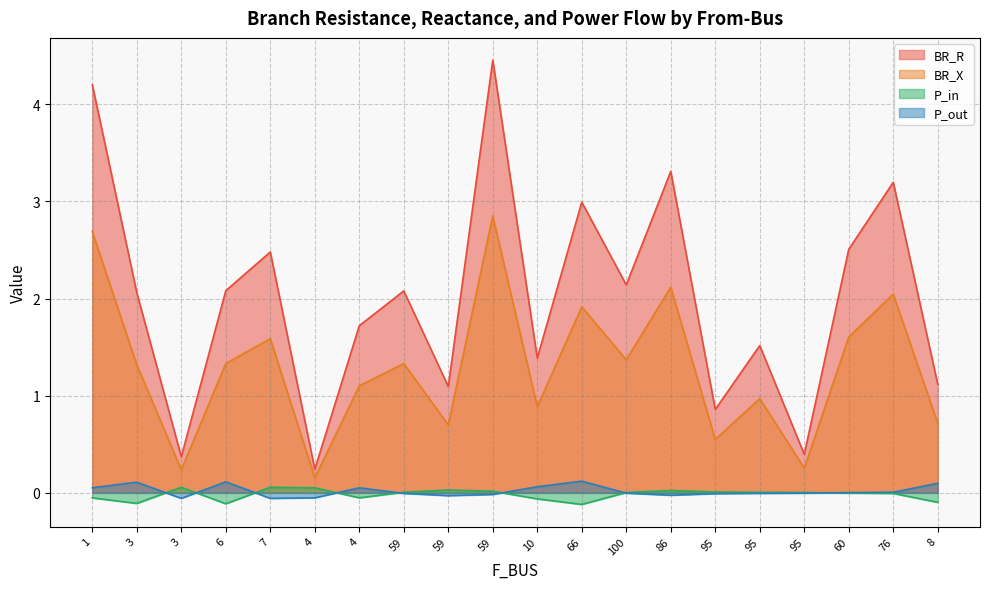

Where is the first local minimum for P_in?

3